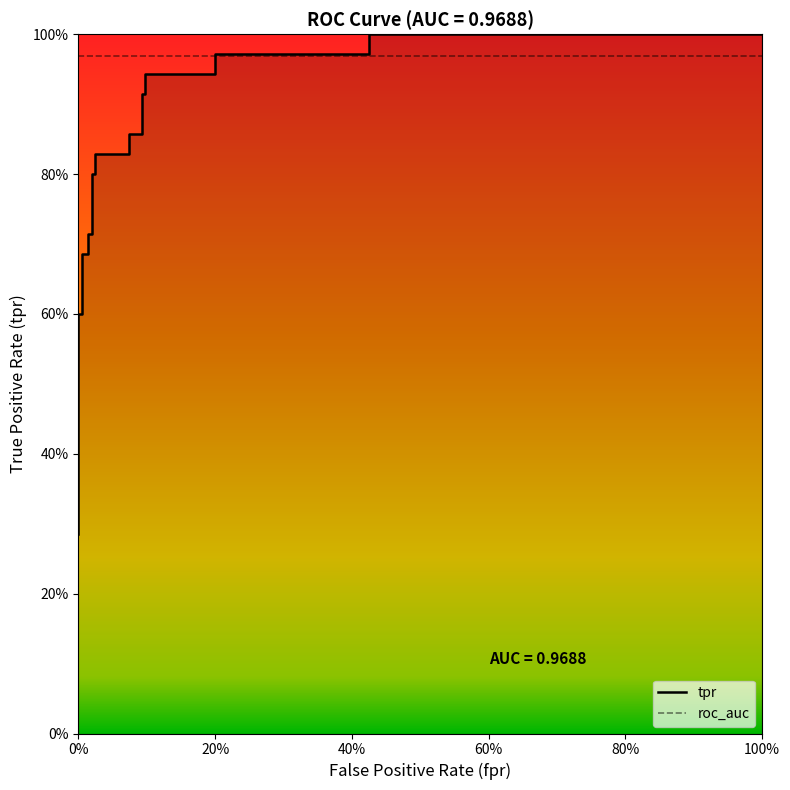

Reading left to right, transcribe all the data shown in this chart.

0.3	0.3	0.4	0.6	0.6	0.7	0.7	0.7	0.7	0.8	0.8	0.8	0.8	0.9	0.9	0.9	0.9	0.9	0.9	1.0	1.0	1.0	1.0